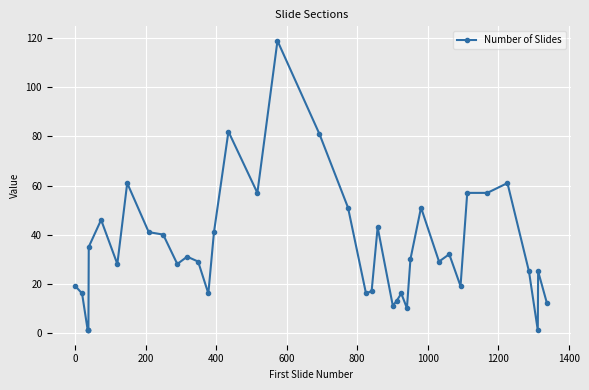

What is the maximum value shown in the chart?

119